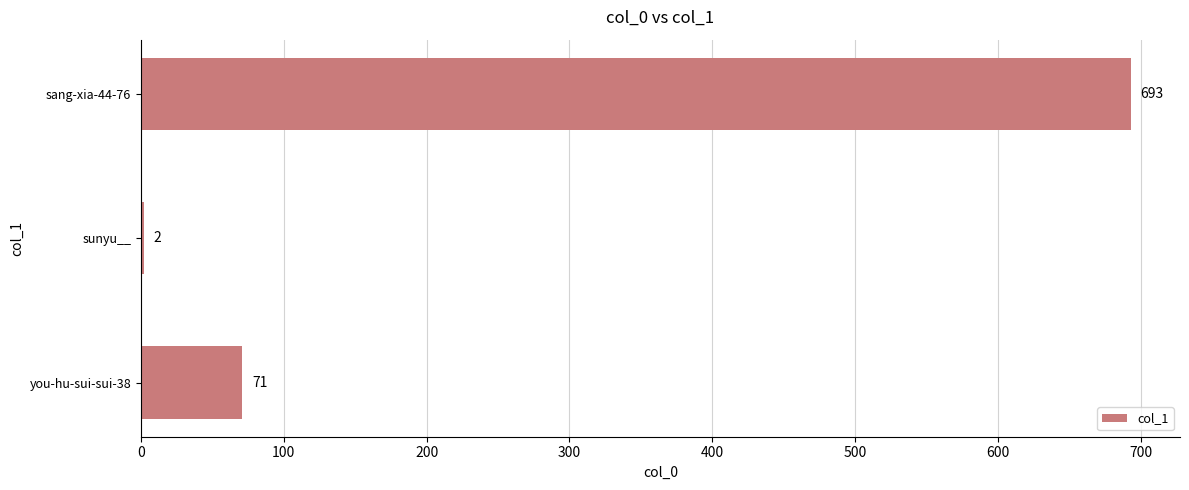

Which category has the highest value across all series?

sang-xia-44-76